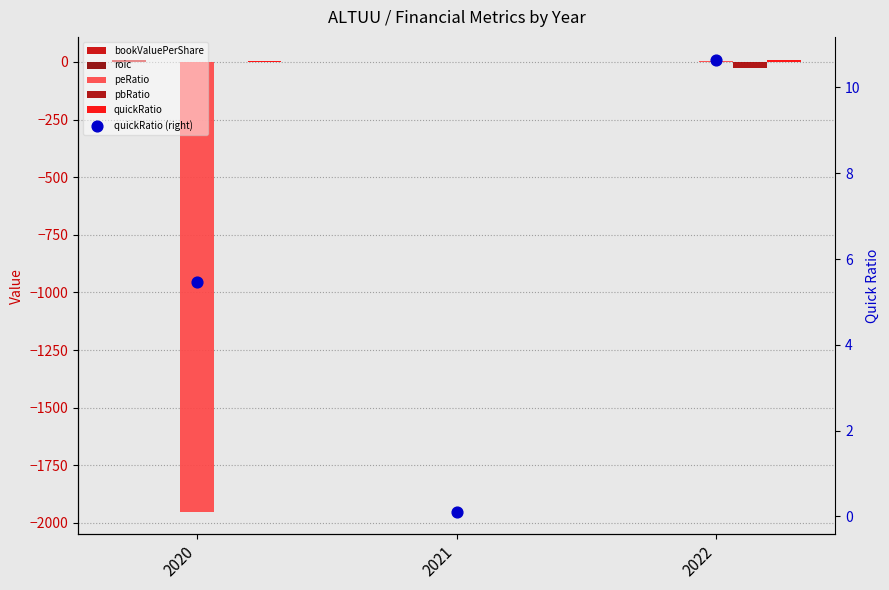

What is the total value across all series at 2020?

-1930.1